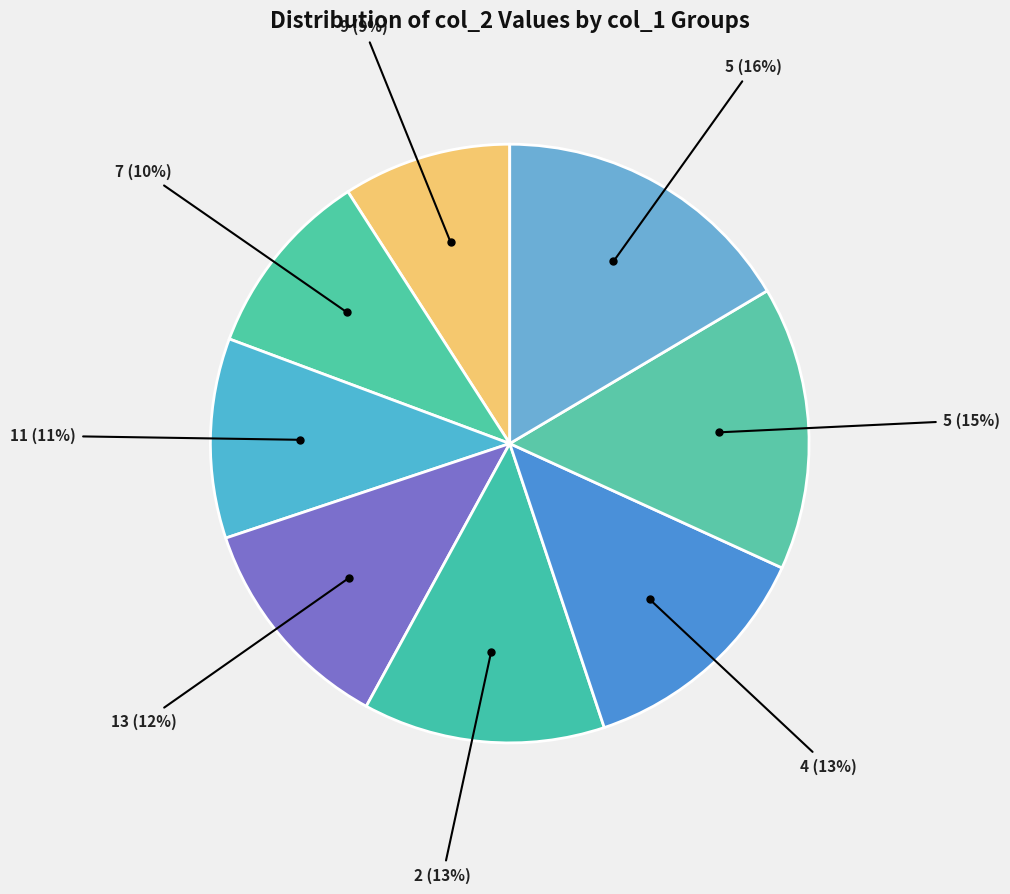

To the nearest percent, what portion does 9 (9%) represent?

9%